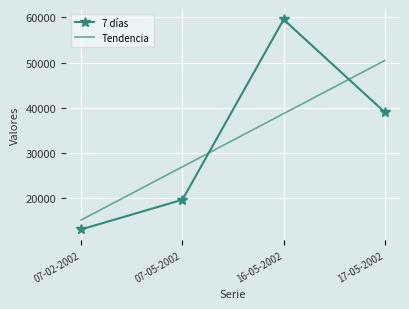

What is the difference between the highest and lowest values at 16-05-2002?

20828.3